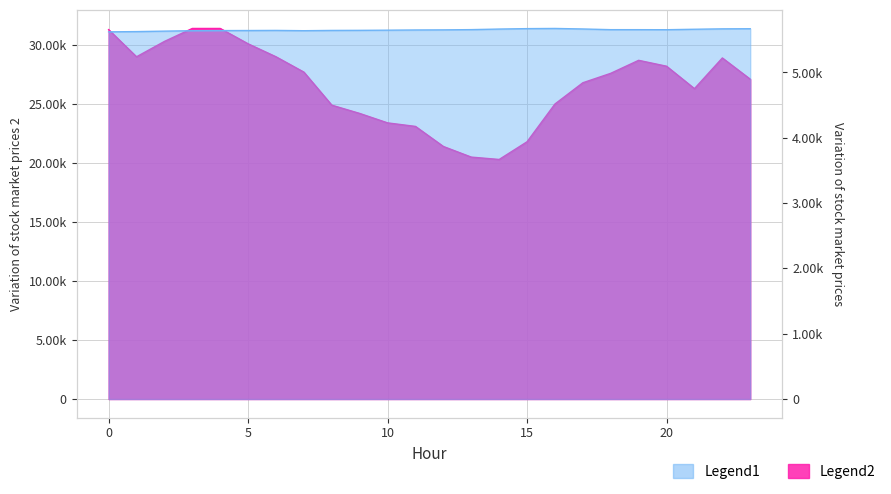

True or false: ATT13 has a value of 9084.2 at 7.

False